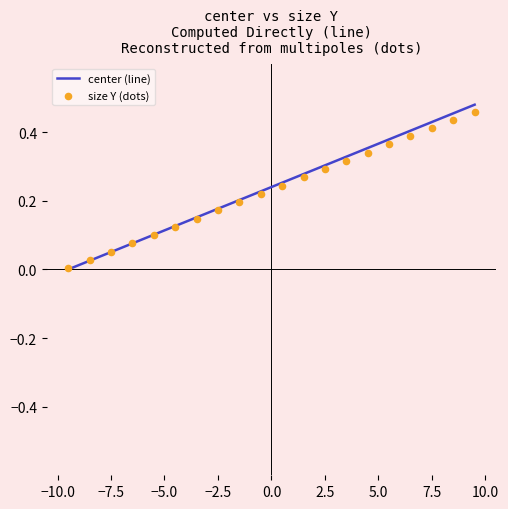

Which series reaches the minimum Y coordinate?

center (line)